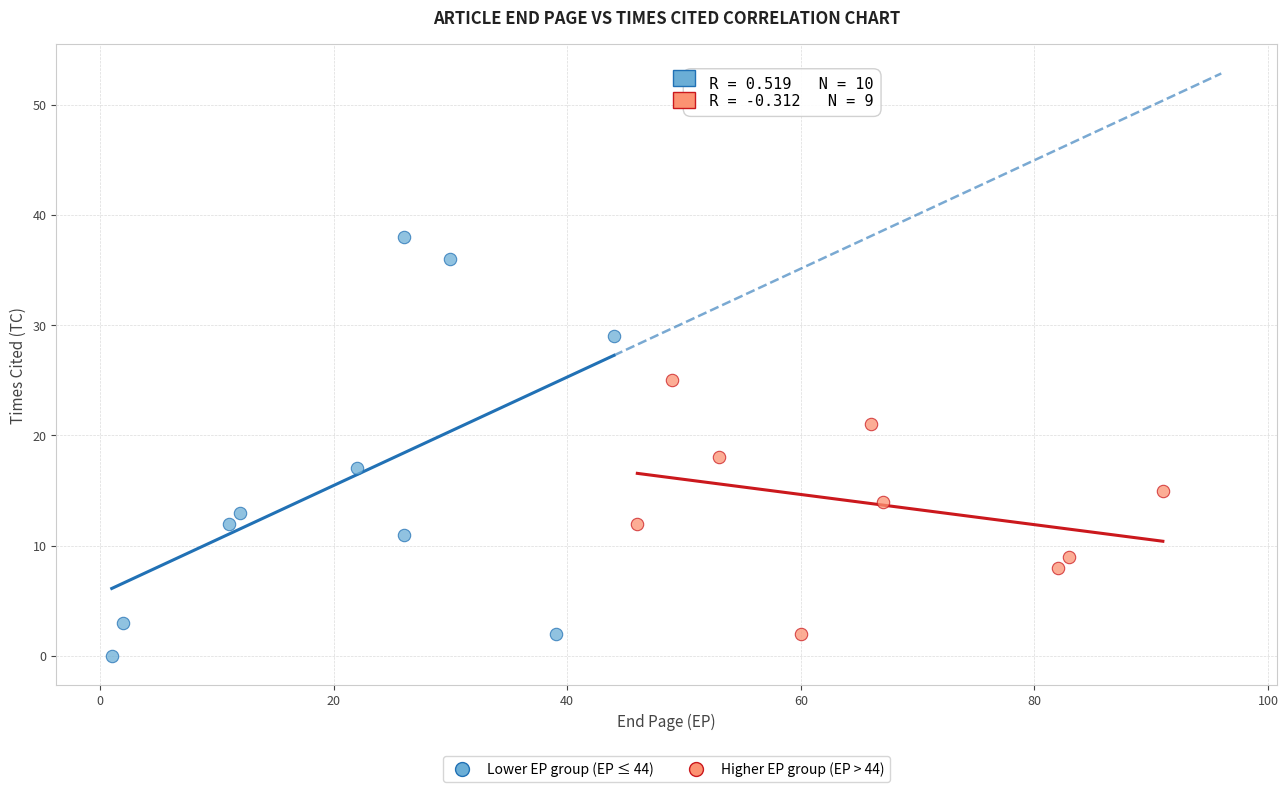

Which series has the largest Y range (max minus min)?

Lower EP group (EP ≤ 44)